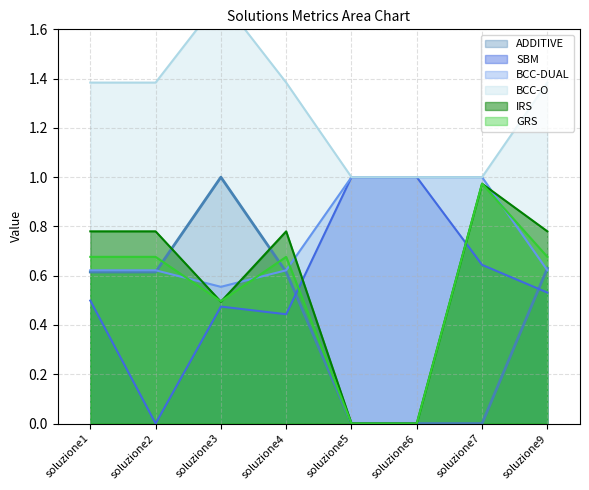

Rank the series at soluzione2 from highest to lowest value.

BCC-O, IRS, GRS, BCC-DUAL, ADDITIVE, SBM